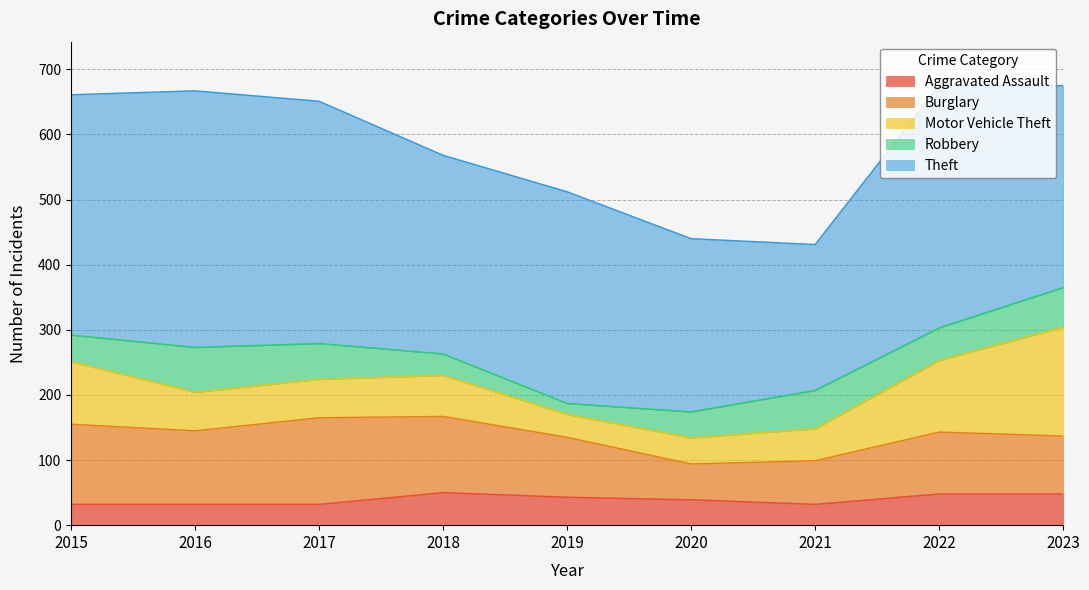

What value does the Theft series have at 2018?

305